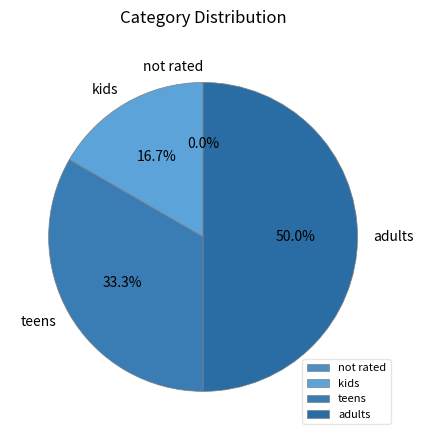

To the nearest percent, what is the combined percentage of teens and adults?

83%